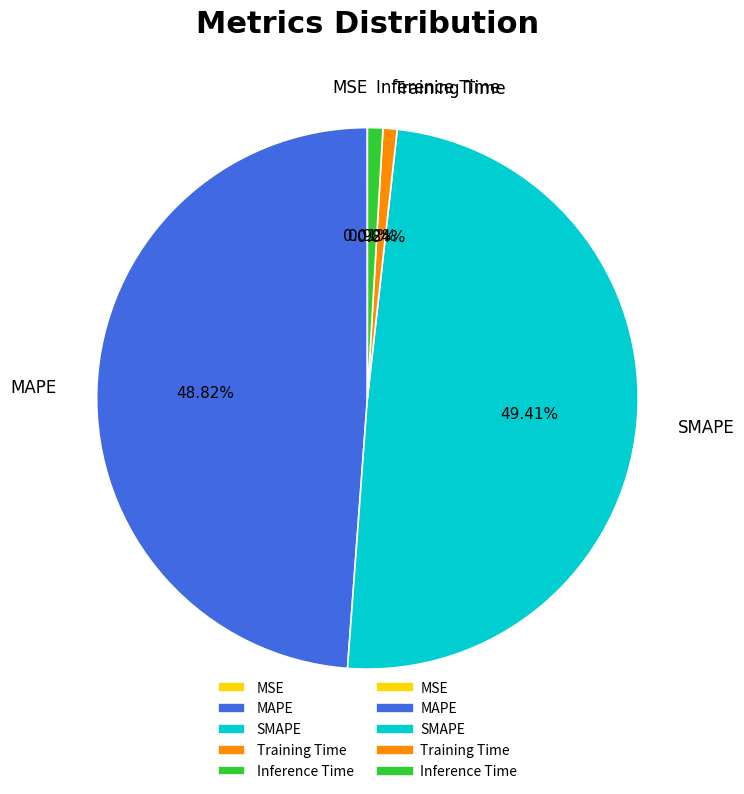

Is it true that Training Time is 1% of the pie?

True